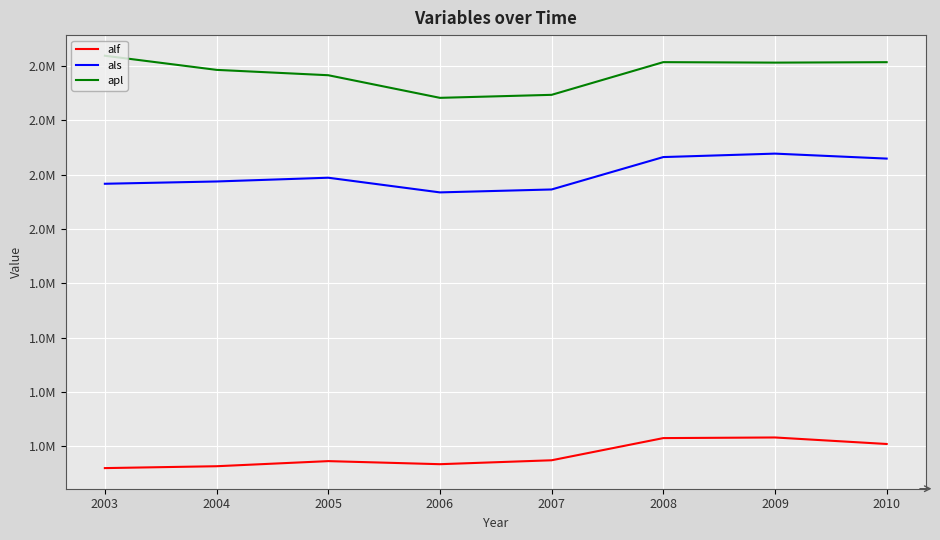

Which category has the highest value across all series?

2003